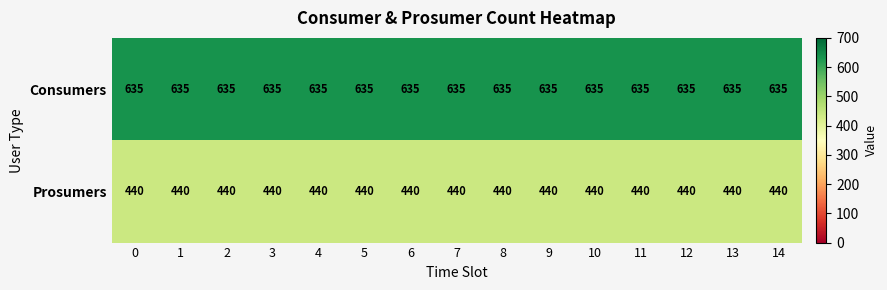

At how many categories does at least one series exceed 466?

15